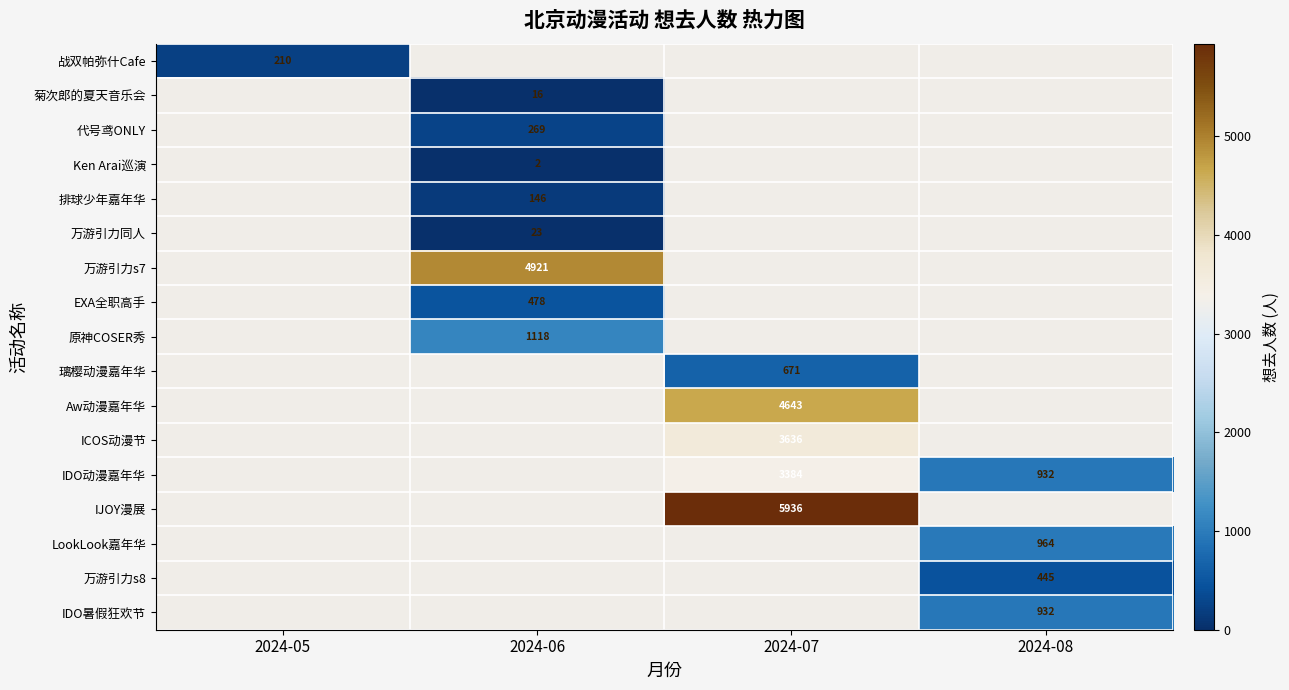

Which category has the lowest value across all series?

2024-06